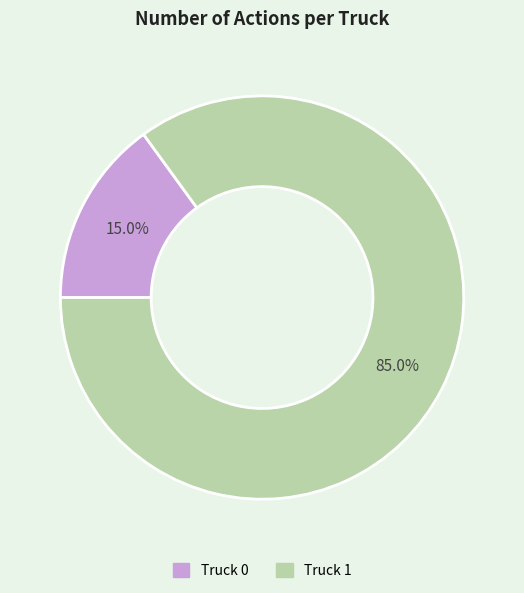

To the nearest percent, what is the average slice percentage?

50%